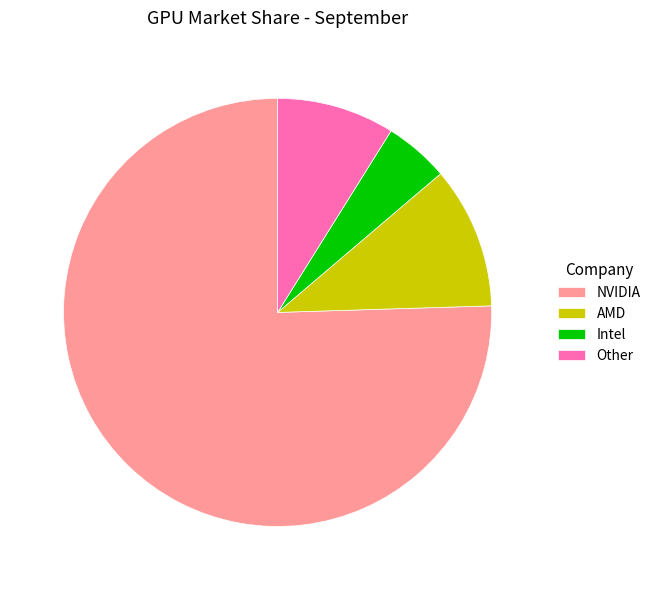

True or false: NVIDIA accounts for 69% of the total.

False